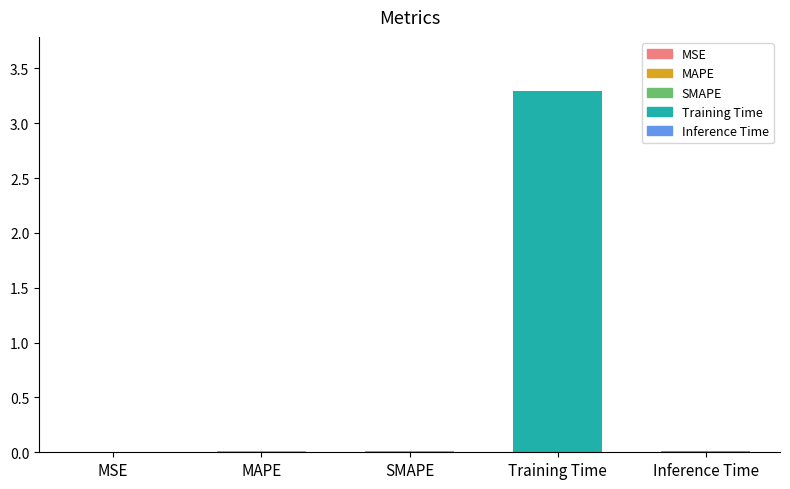

What is the sum of the values at SMAPE and Training Time?

3.3